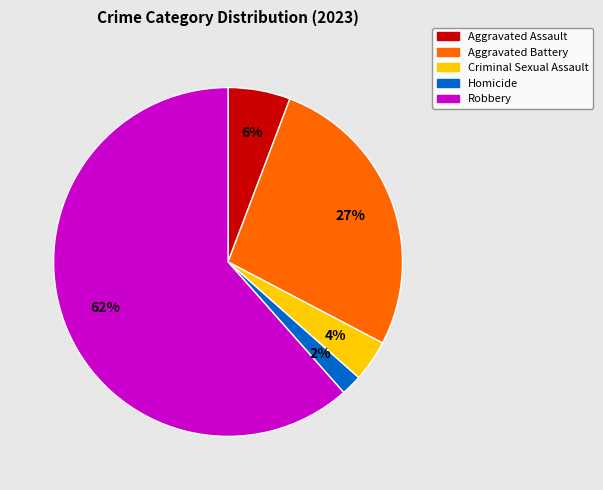

What is the smallest slice in the pie chart?

Homicide